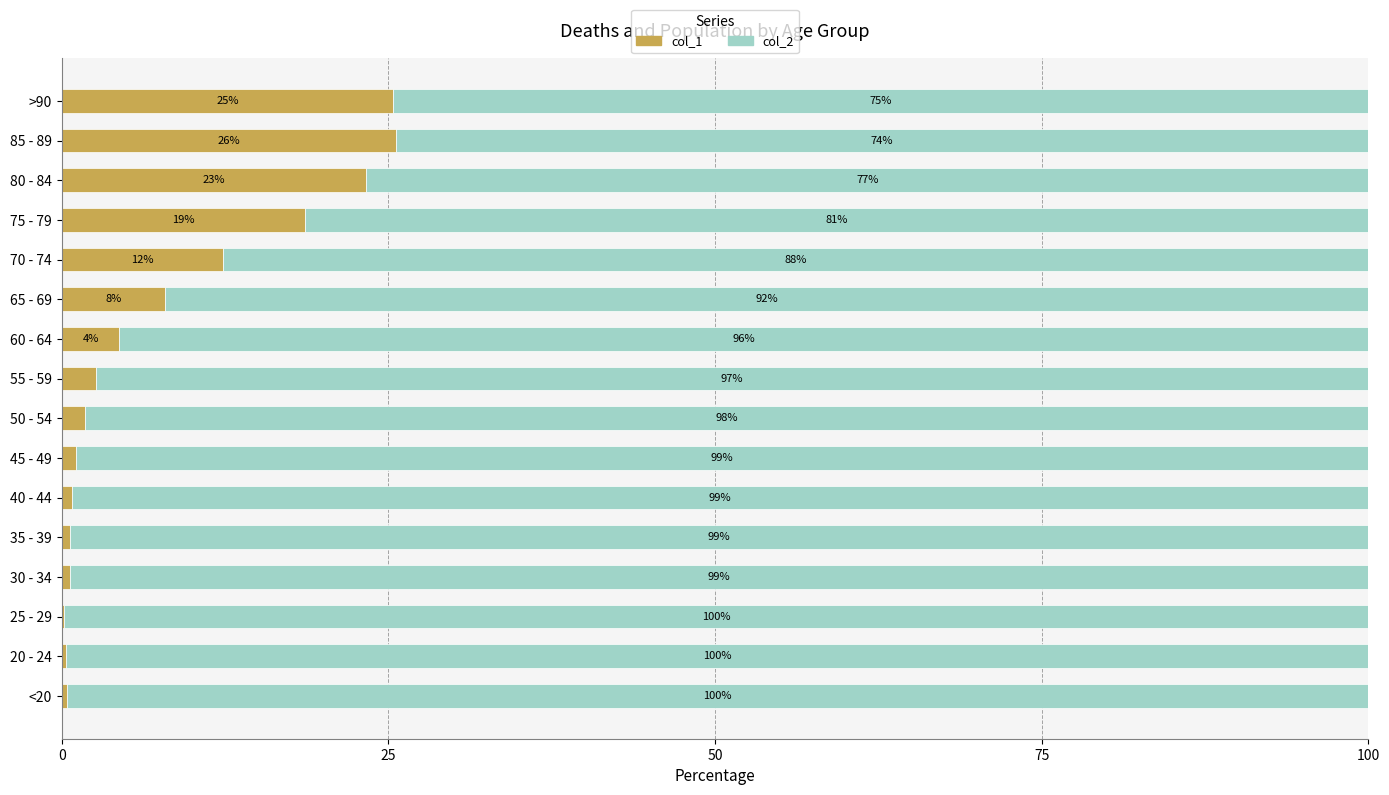

At which label is col_1 closest to 12?

70 - 74